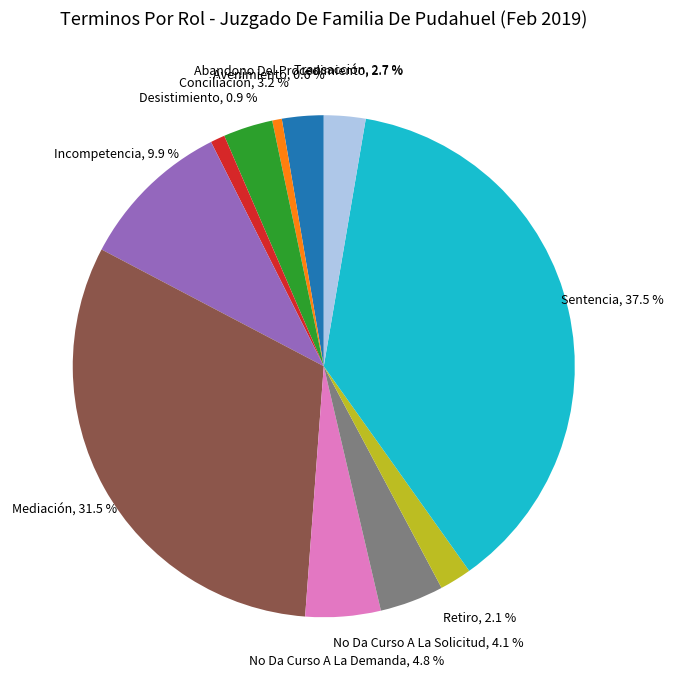

Is there a majority slice in this chart?

No